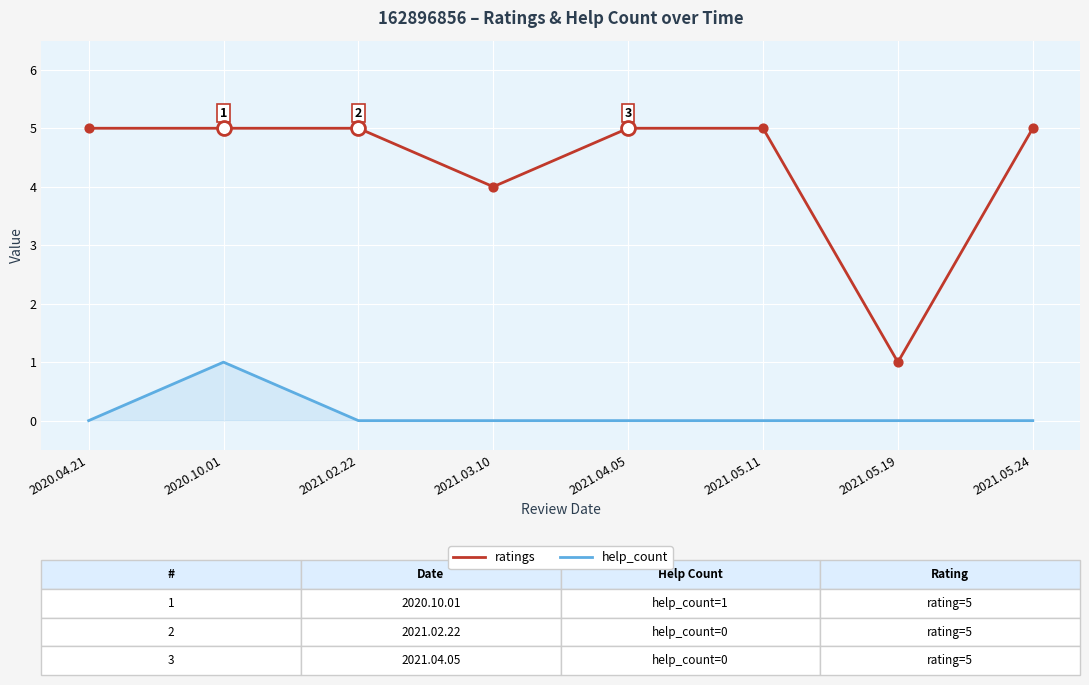

Which series has the largest total across all categories?

ratings